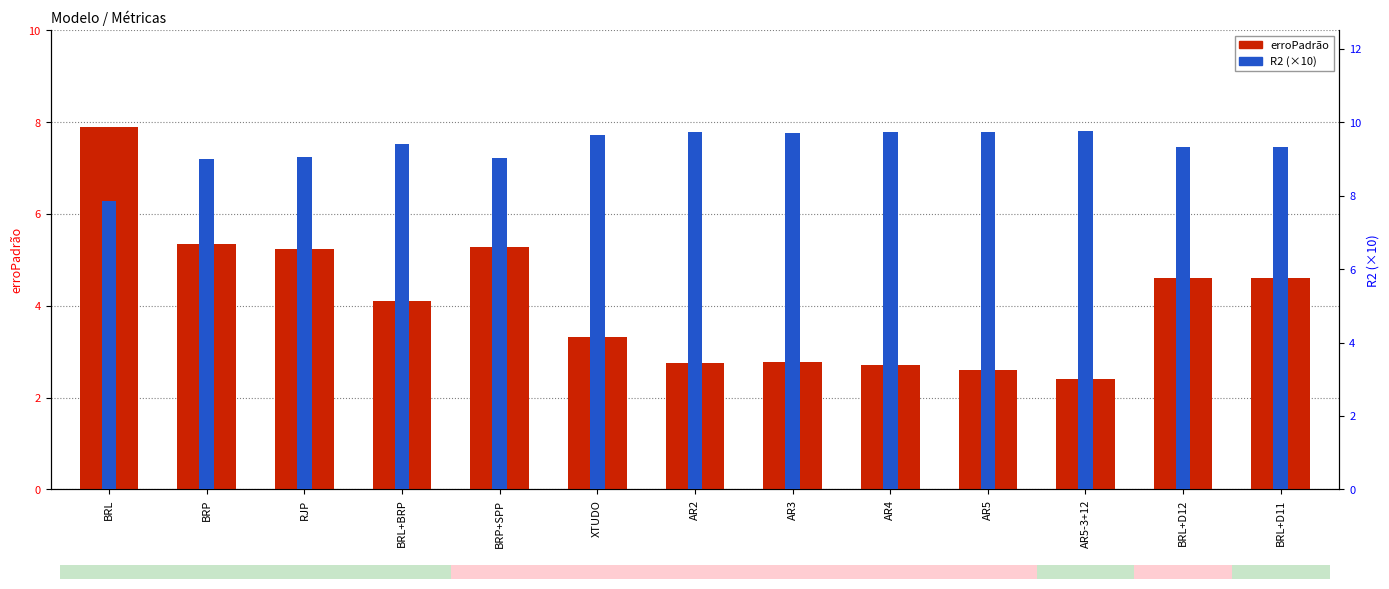

What is the maximum value for erroPadrão?

7.9